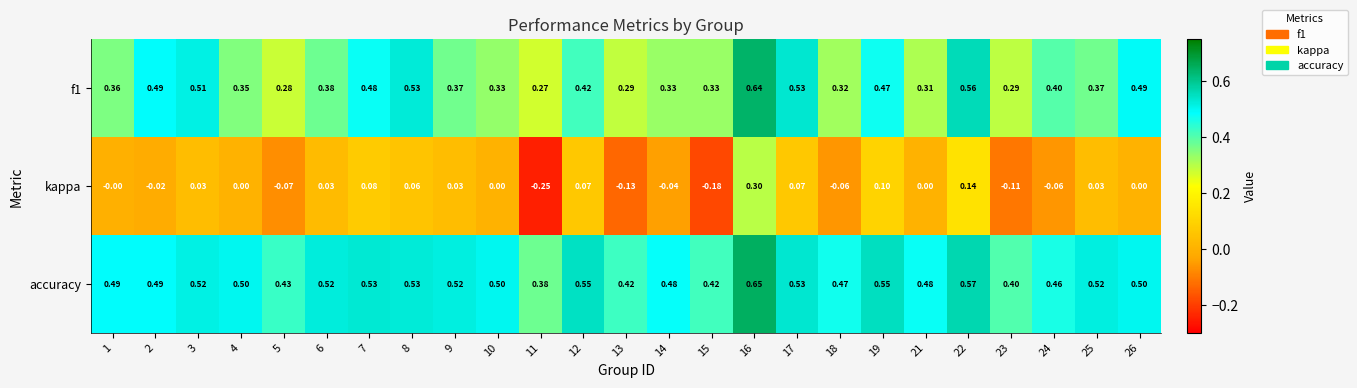

Is the value of accuracy at 8 greater than the value of kappa at 6?

Yes